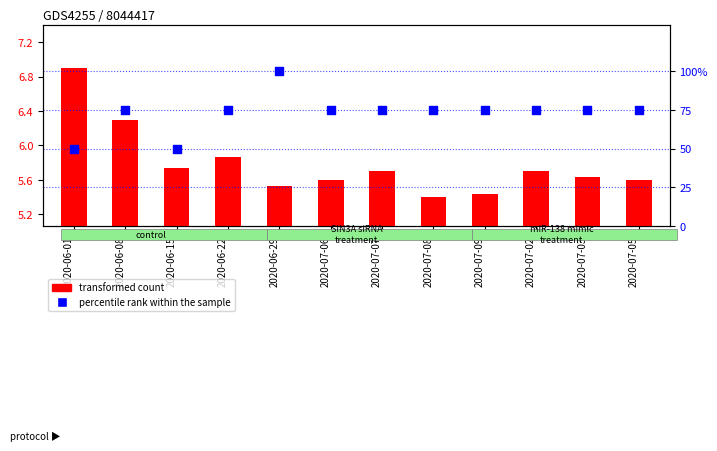

Which series contains the highest Y value?

transformed count